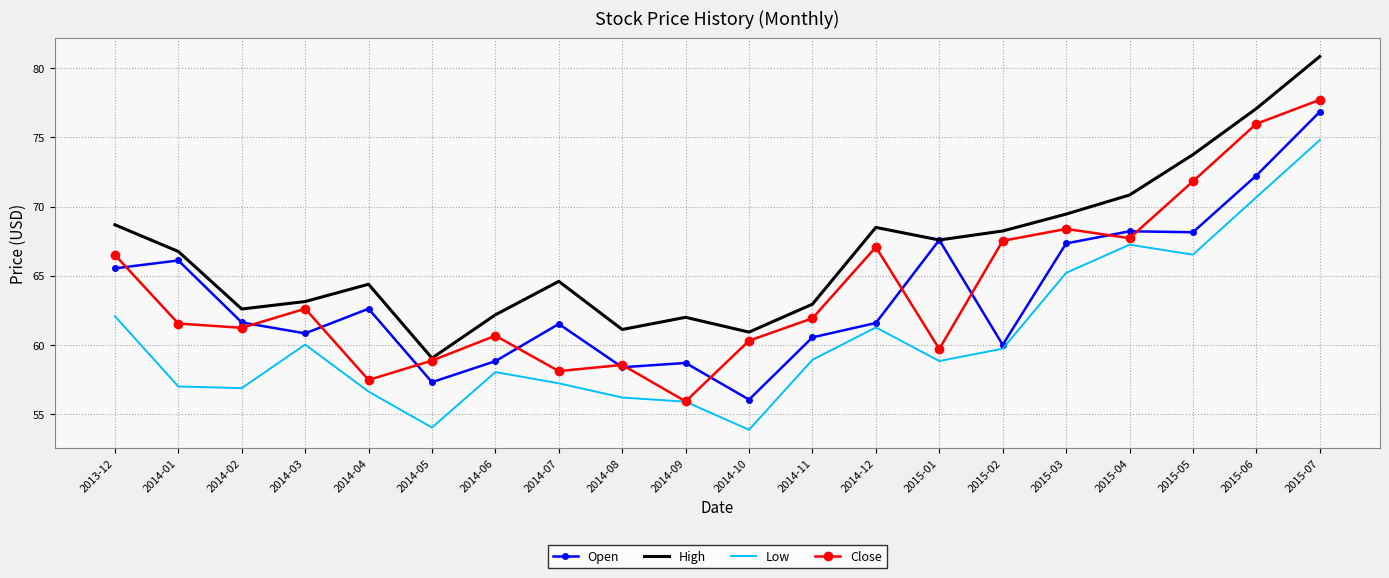

What position from the right is 2015-03?

5